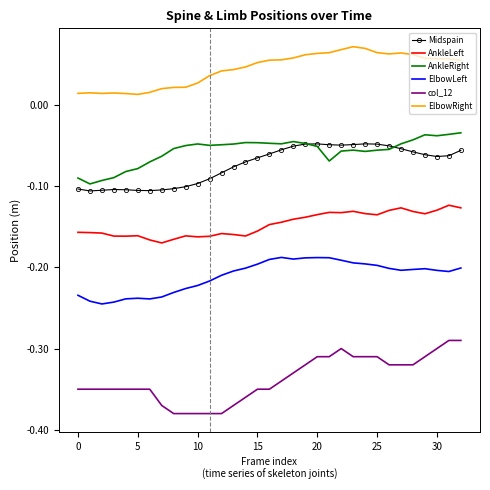

True or false: AnkleRight and ElbowLeft intersect in this chart.

False